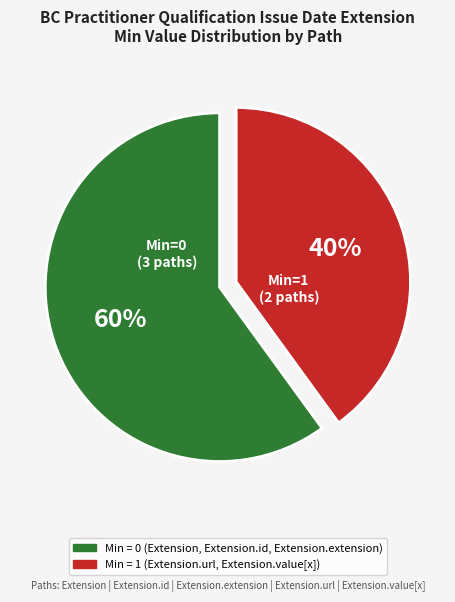

Is there a majority slice in this chart?

Yes